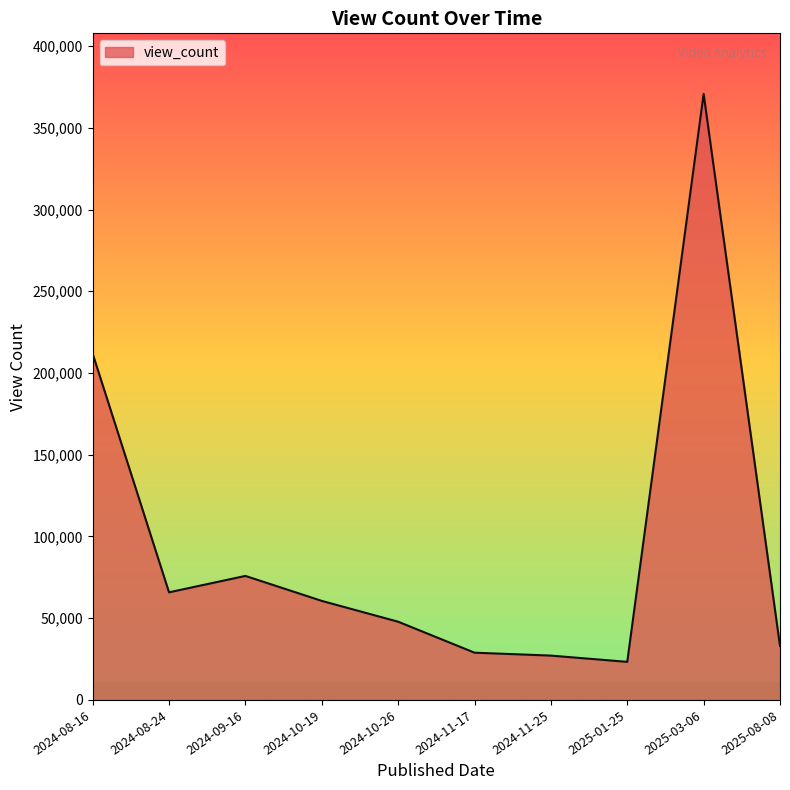

Between 2025-08-08 and 2024-10-19, which is larger?

2024-10-19